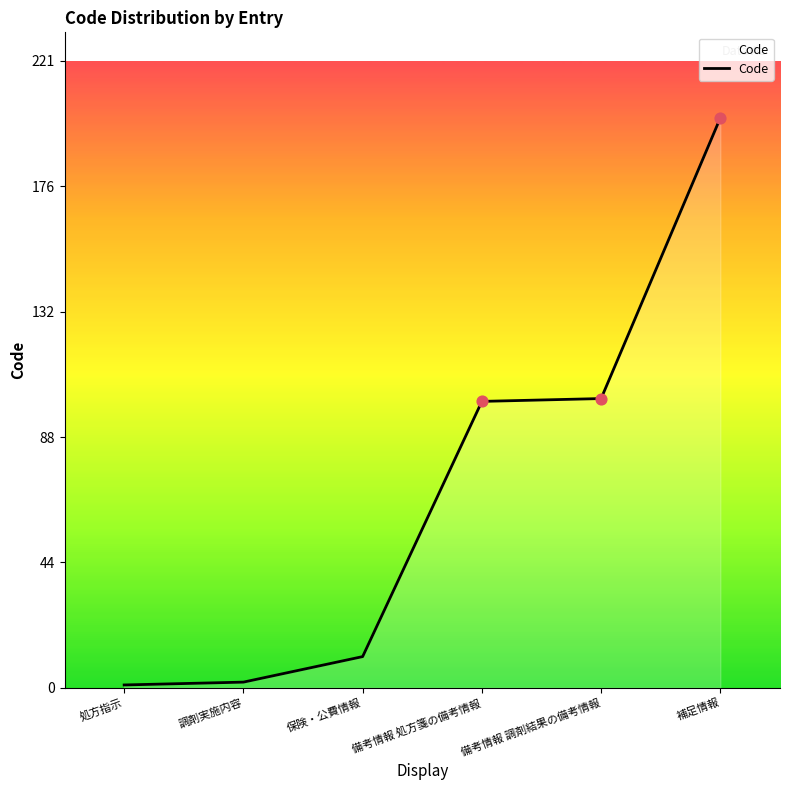

What is the change in value from 調剤実施内容 to 保険・公費情報?

+9